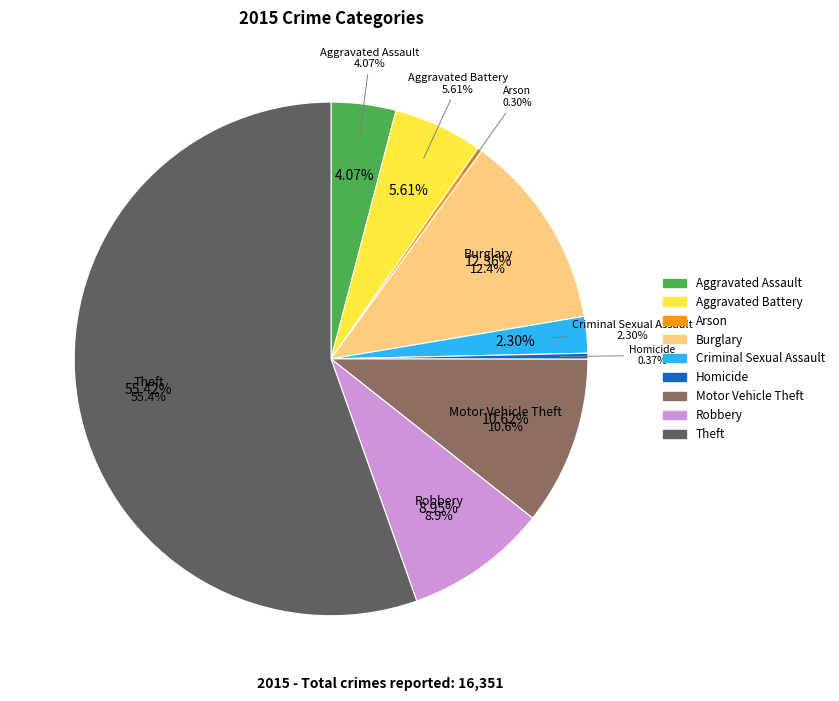

Approximately how many times larger is the value at Arson compared to Aggravated Assault?

0.1